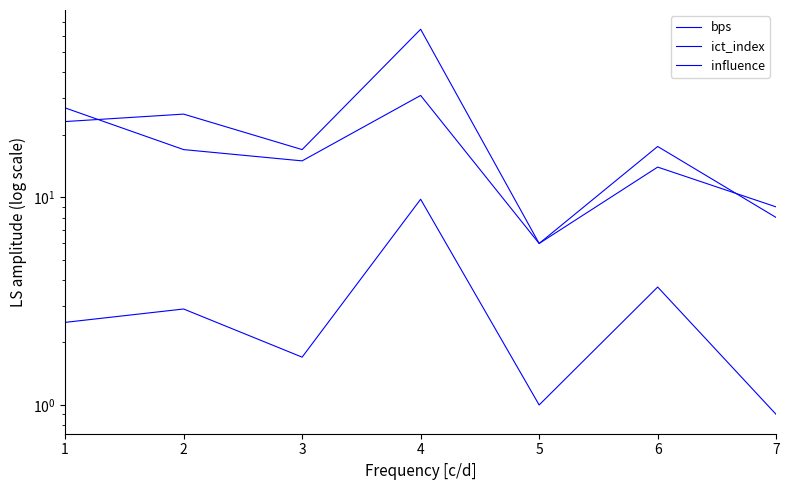

True or false: bps and ict_index cross at least once.

False